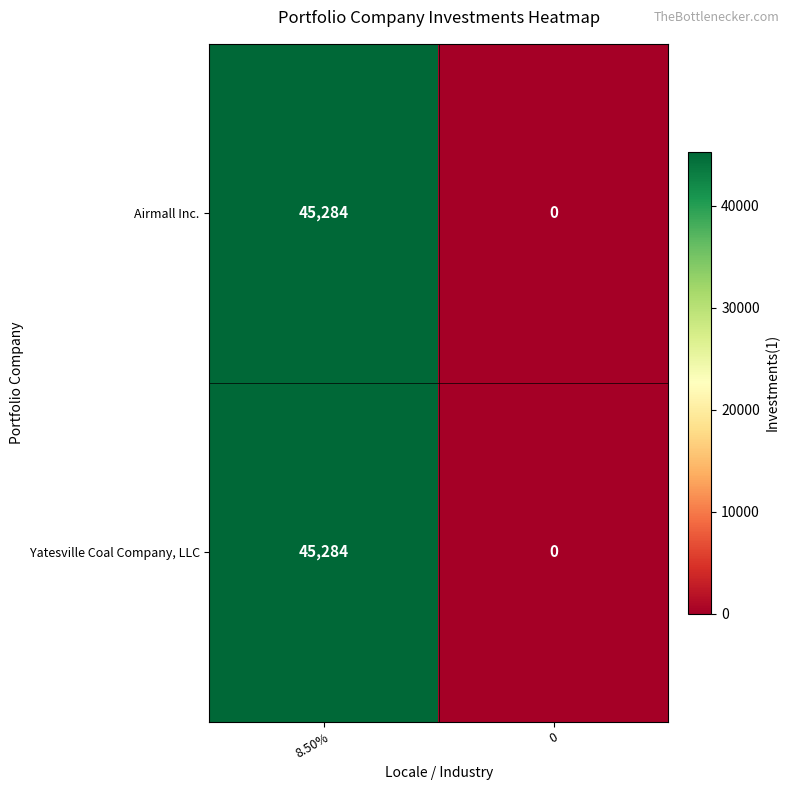

List the labels in order of Yatesville Coal Company, LLC value, largest first.

8.50%, 0